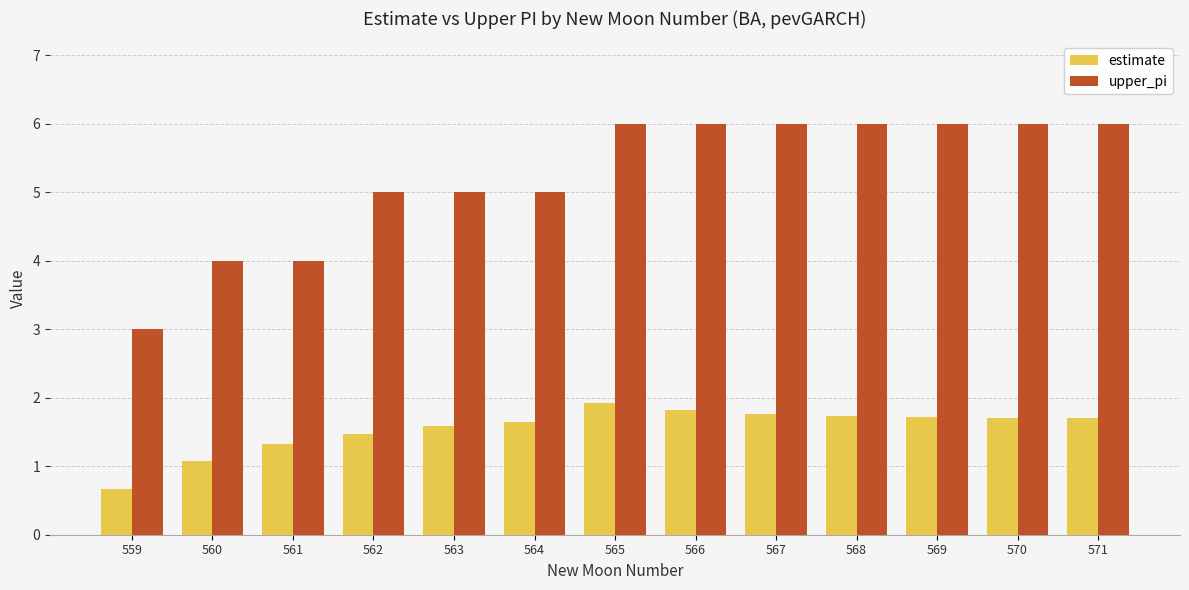

Which series has the largest range (max minus min)?

upper_pi